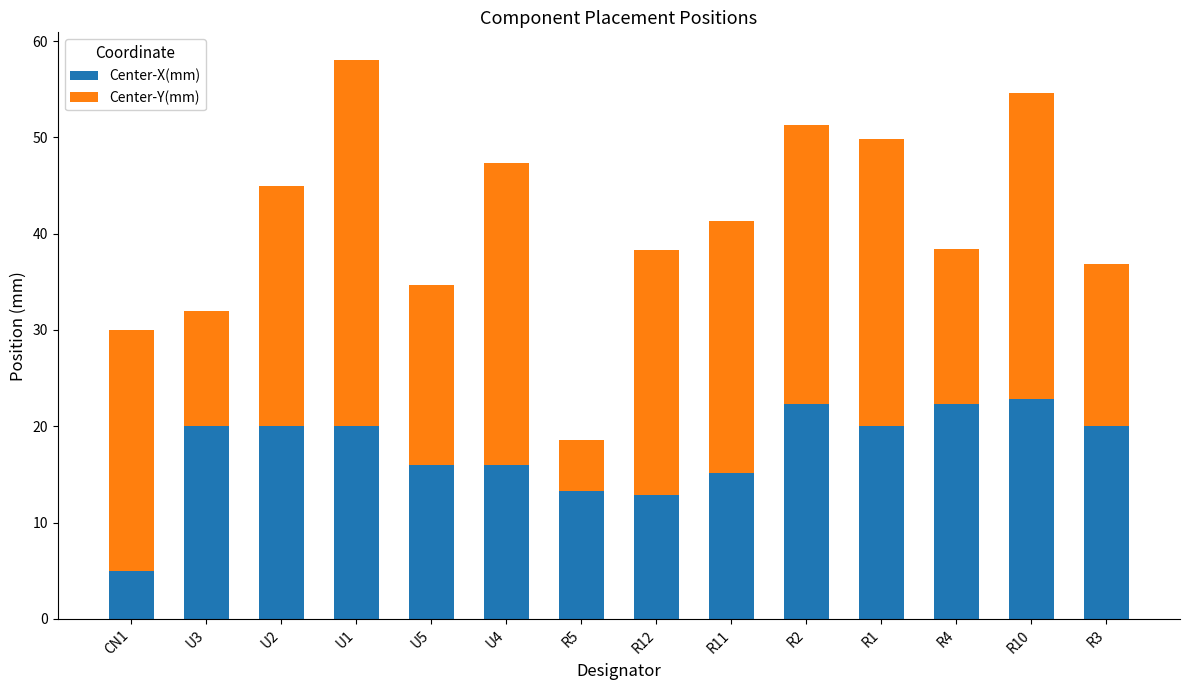

The value of Center-X(mm) at R10 is 22.8. True or false?

True